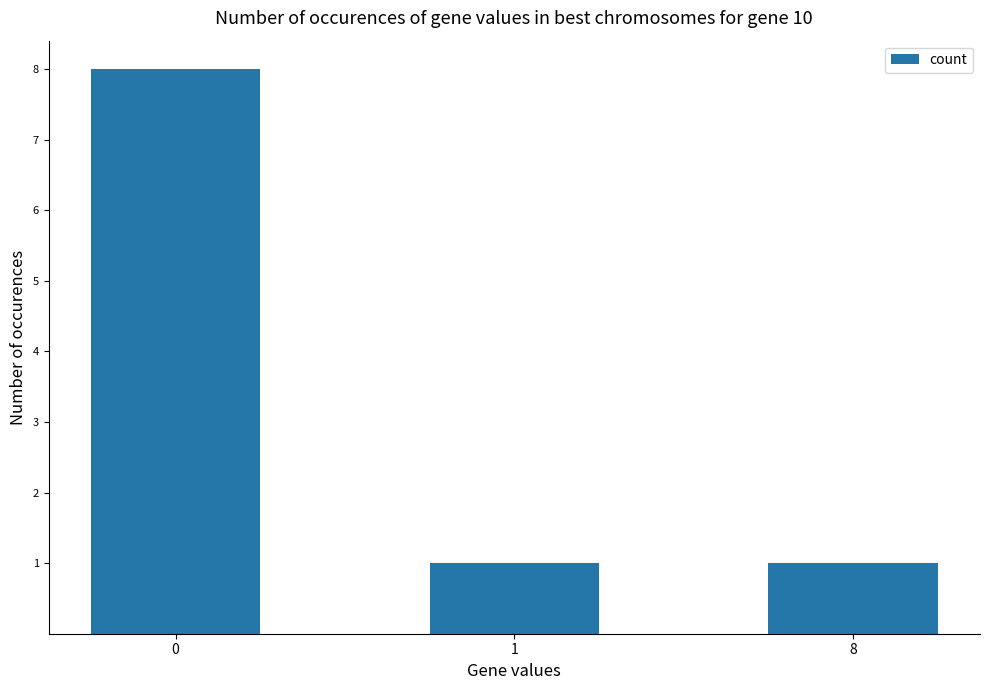

What is the value of the 2nd bar from the left?

1